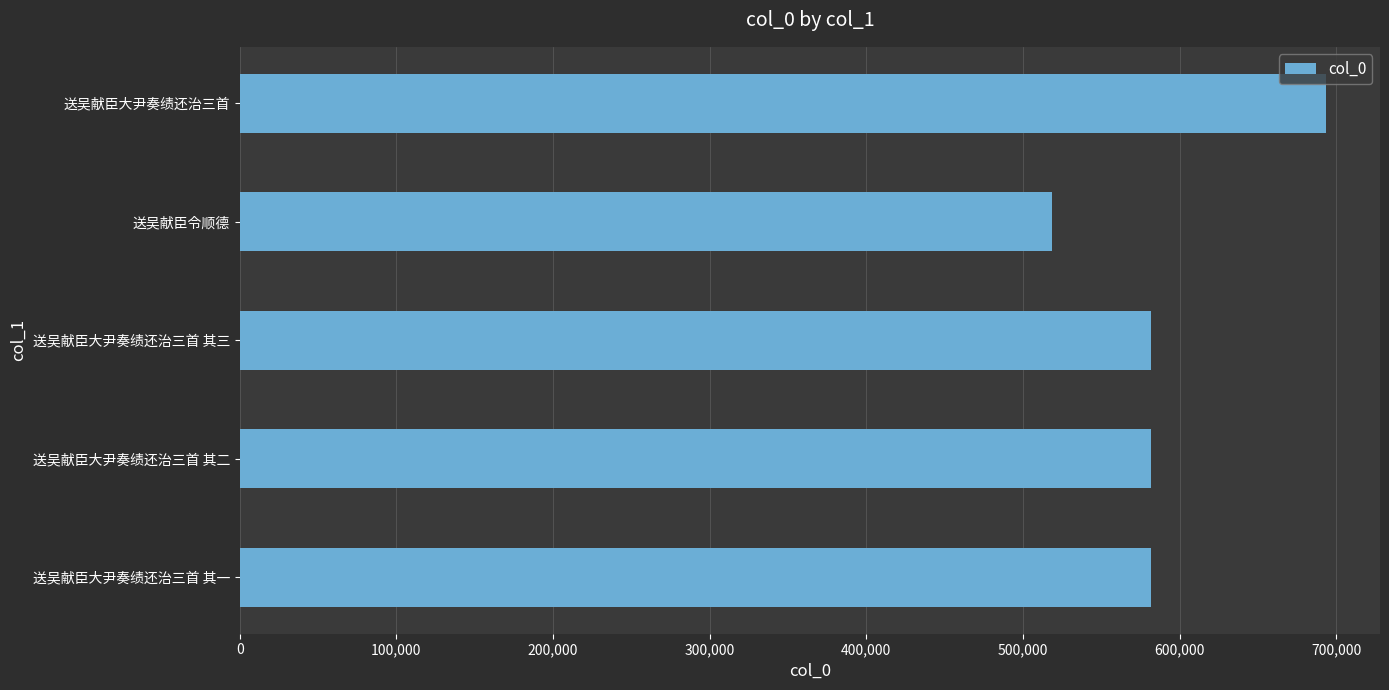

At which category does the chart reach its peak across all series?

送吴献臣大尹奏绩还治三首